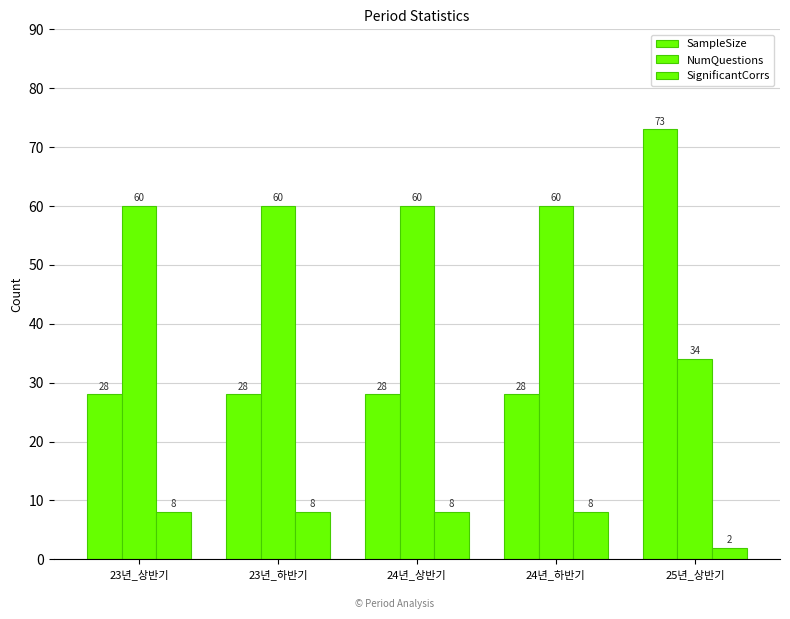

How many data points in SignificantCorrs are less than 8?

1